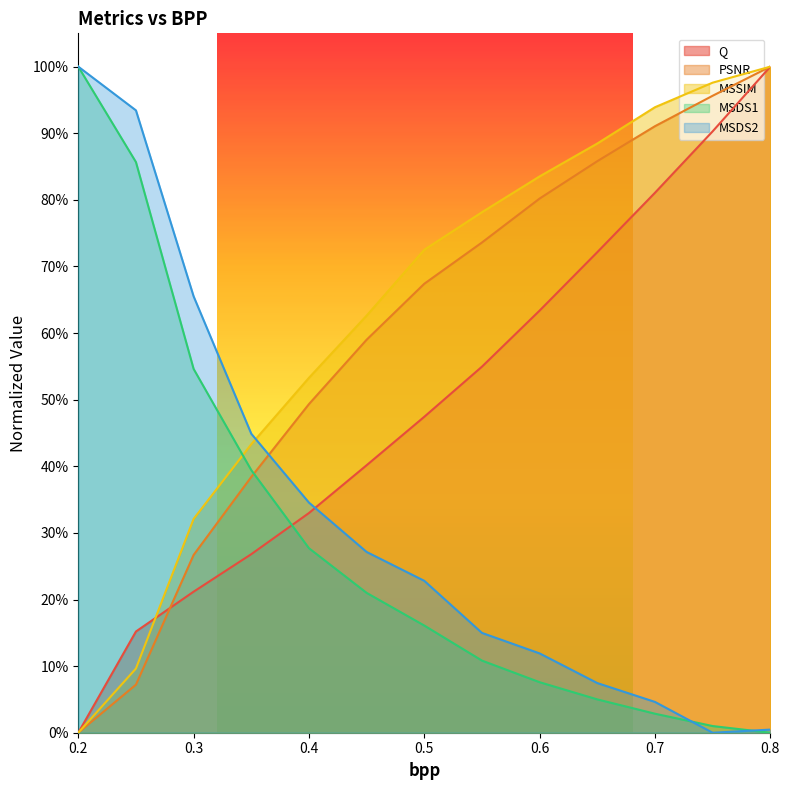

What is the average value of the MSSIM series?

0.6